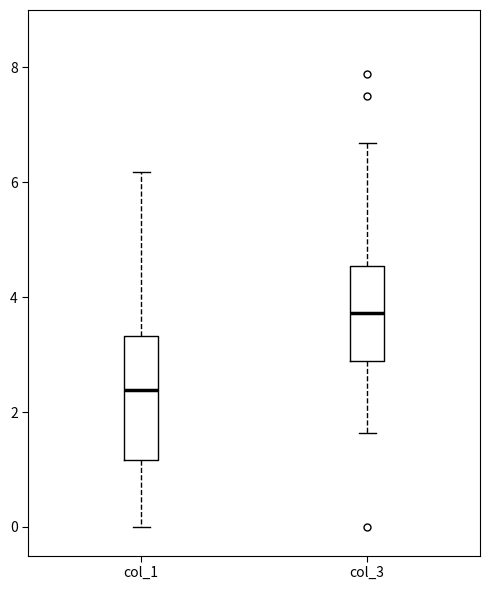

Which box has the lowest median line?

col_1